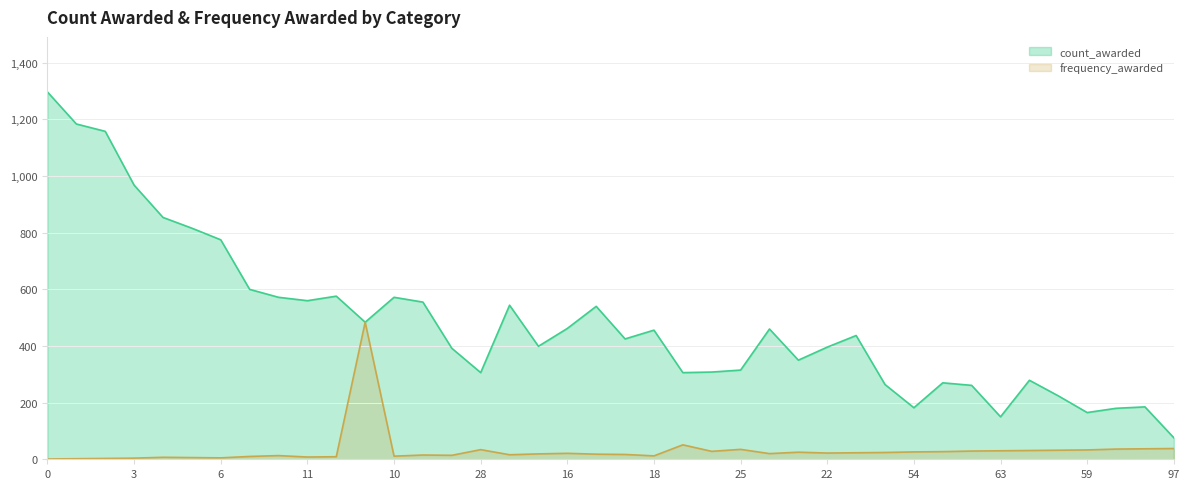

What is the difference between the second highest and second lowest values in the frequency_awarded series?

49